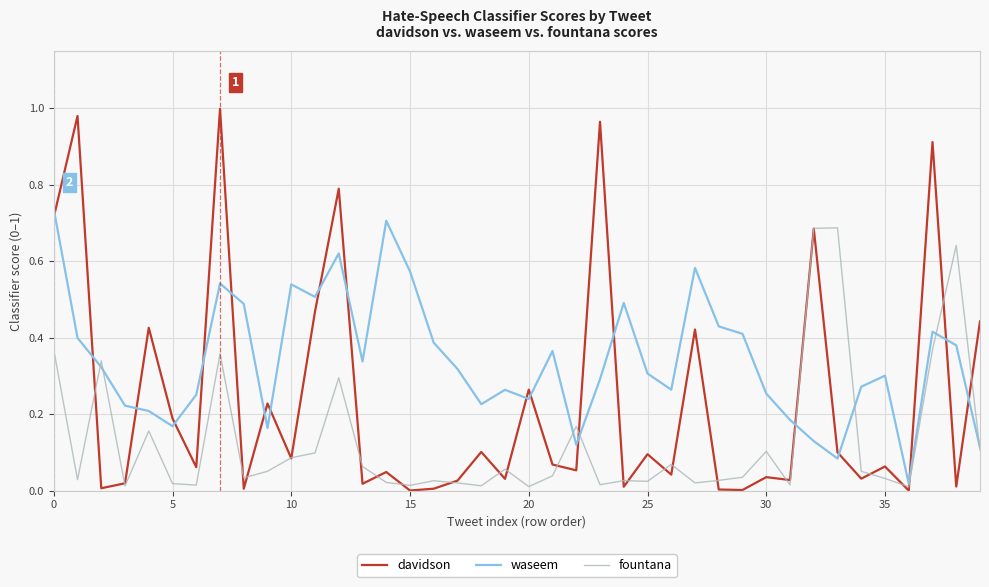

True or false: davidson and fountana intersect in this chart.

True